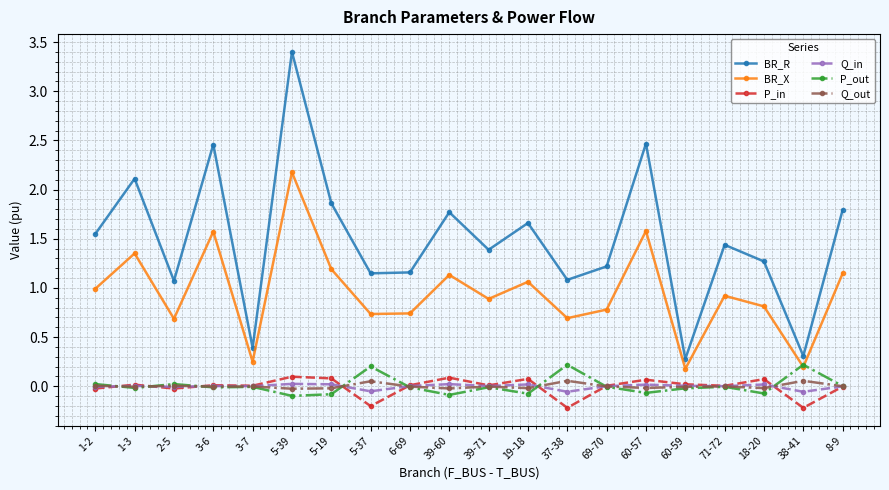

Where is the first local minimum for P_out?

1-3